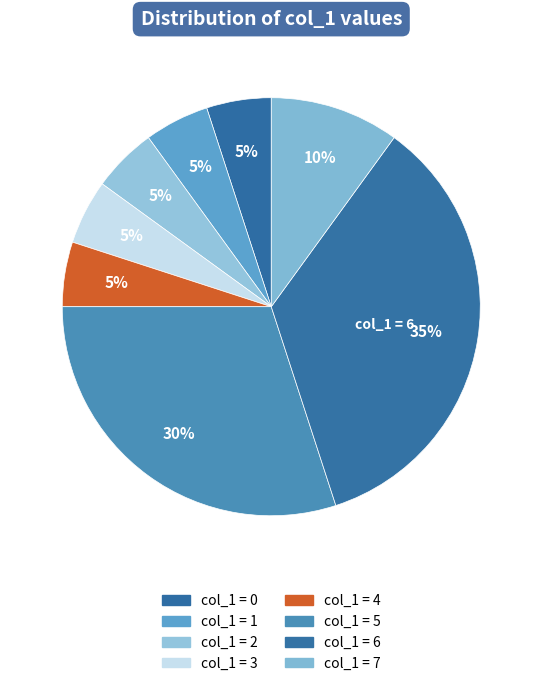

Is there a majority slice in this chart?

No